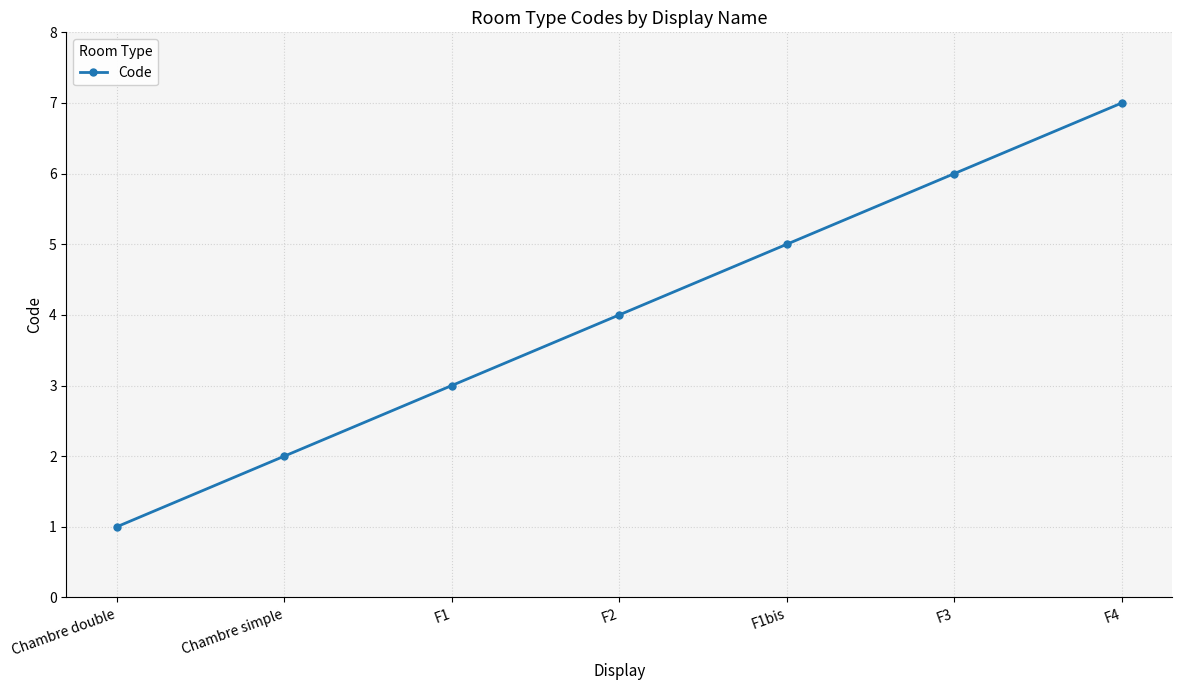

What is the change in value from F2 to F3?

+2